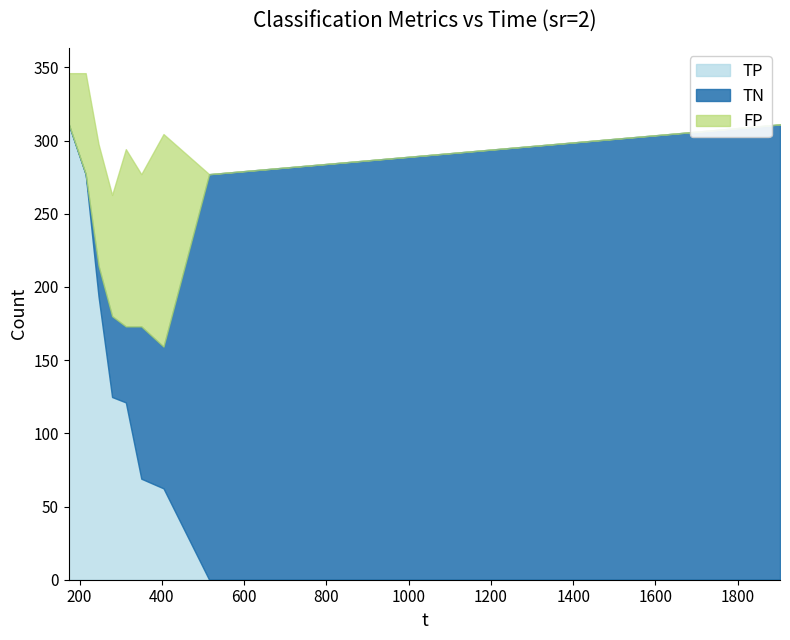

Between 404.142 and 279.184, which is larger?

279.184